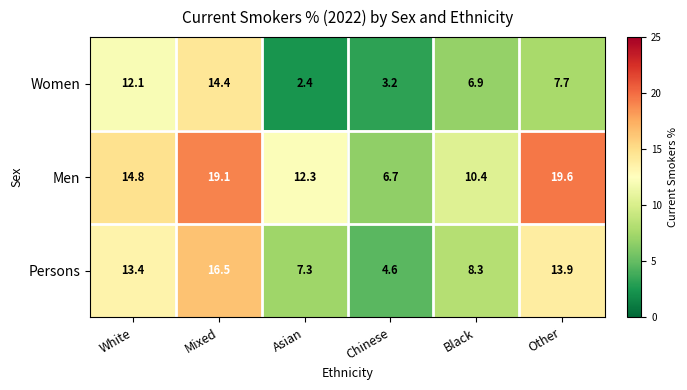

What is the maximum value shown in the chart?

19.6